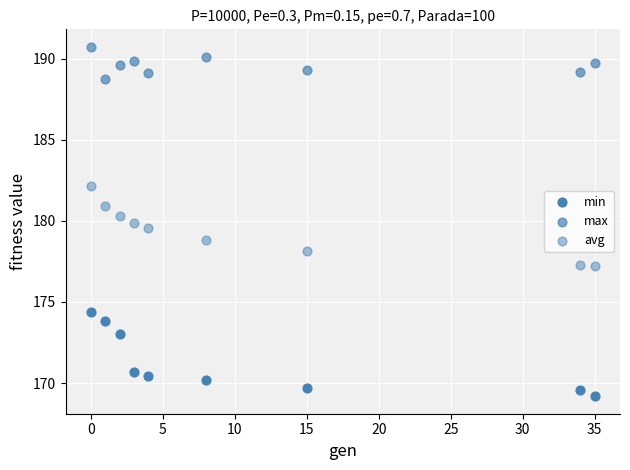

Count the number of points in this scatter plot.

27